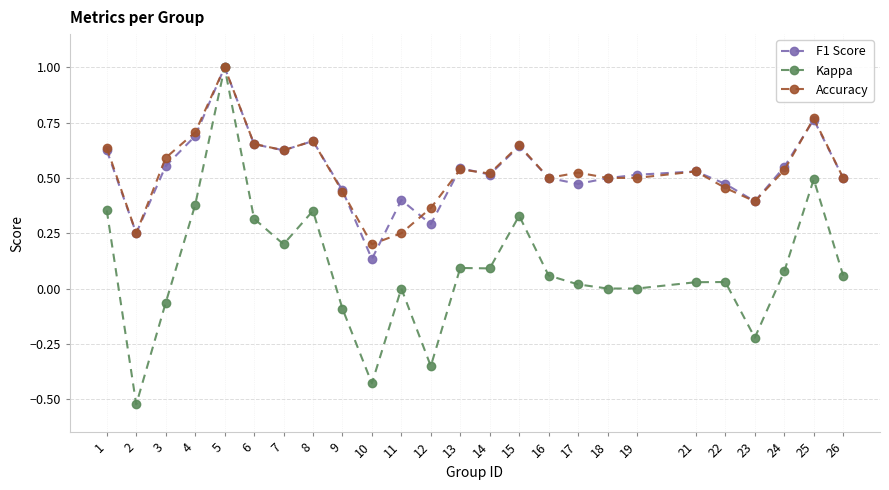

At how many categories does at least one series exceed 0?

25